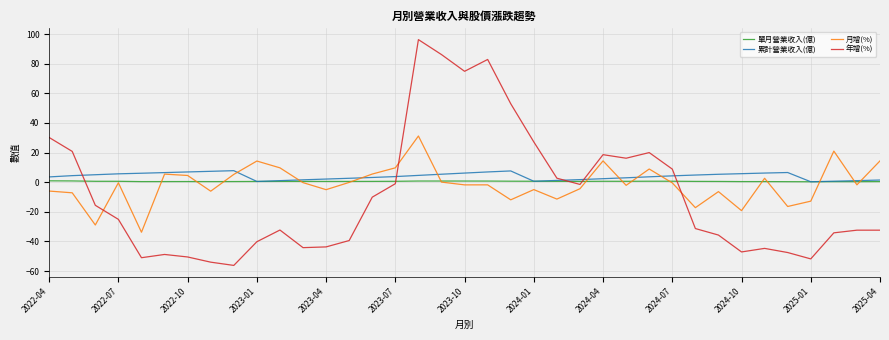

Rank the series by their maximum value, from highest to lowest.

年增(%), 月增(%), 累計營業收入(億), 單月營業收入(億)